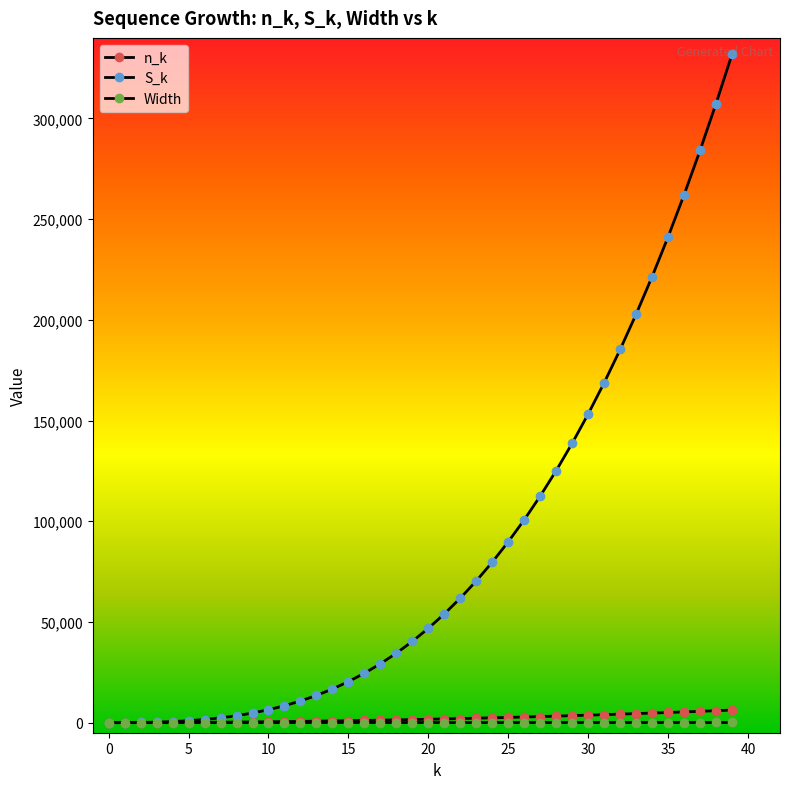

How many series are shown in this chart?

3